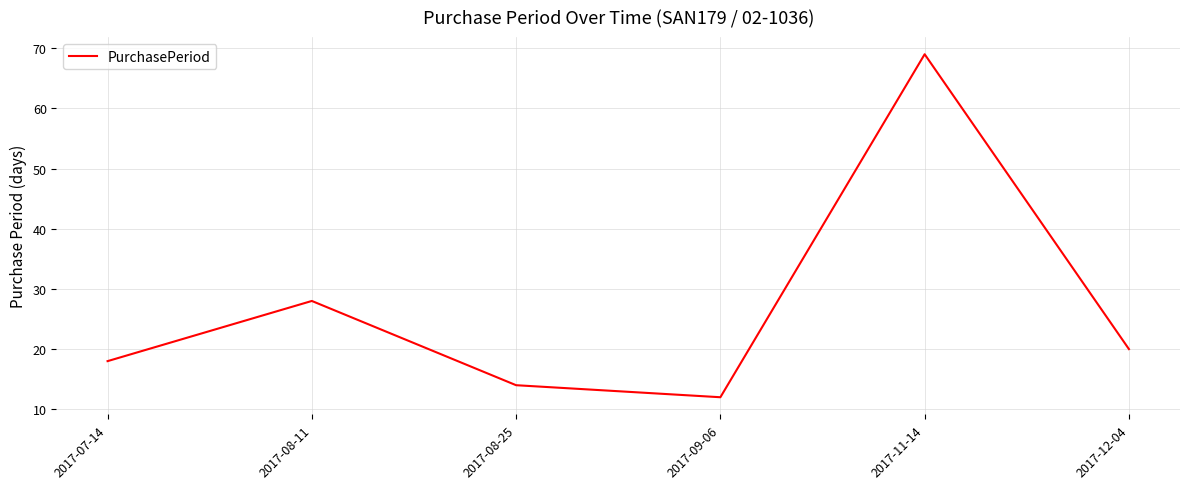

What position from the right is 2017-08-25?

4